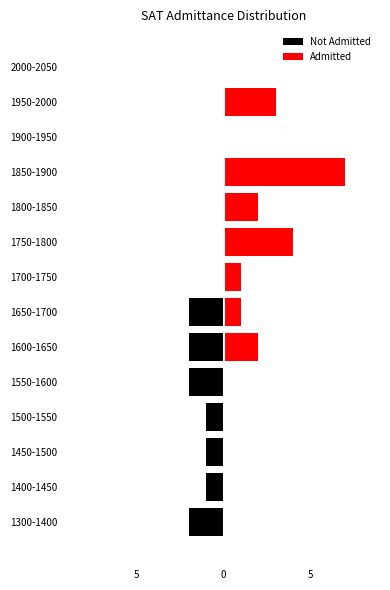

The value of Not Admitted at 2000-2050 is -1. True or false?

False